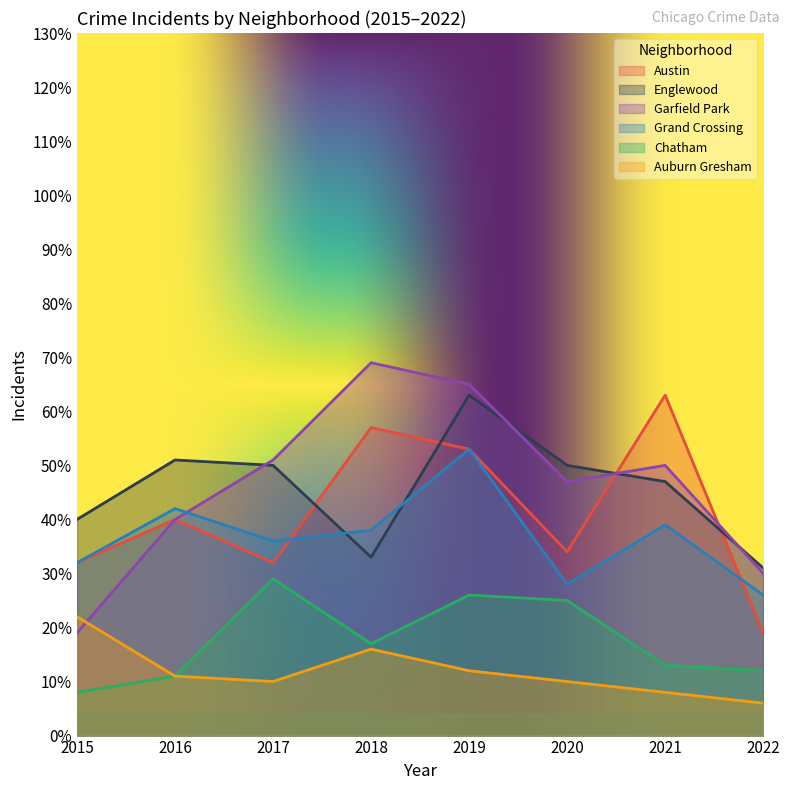

At how many categories does at least one series exceed 18?

8